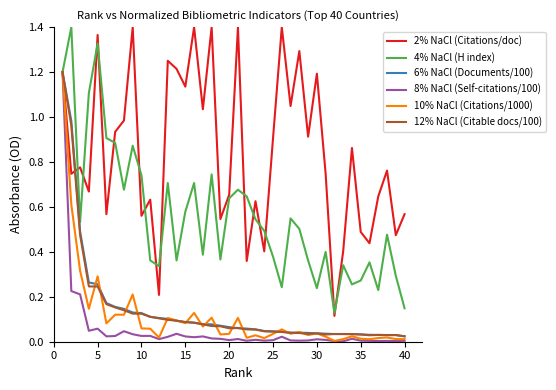

Which series has the largest total across all categories?

2% NaCl (Citations/doc)